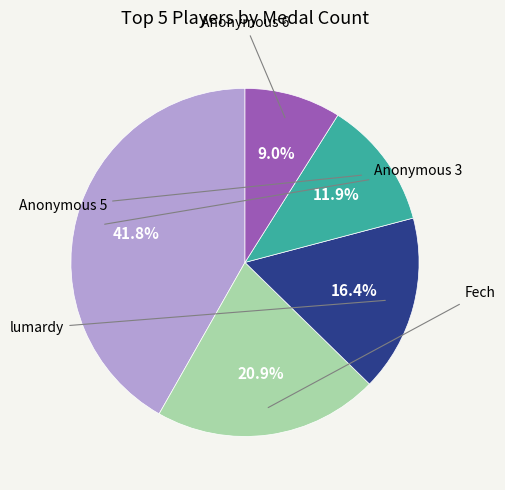

To the nearest percent, what is the difference between the largest and smallest slice percentages?

33%